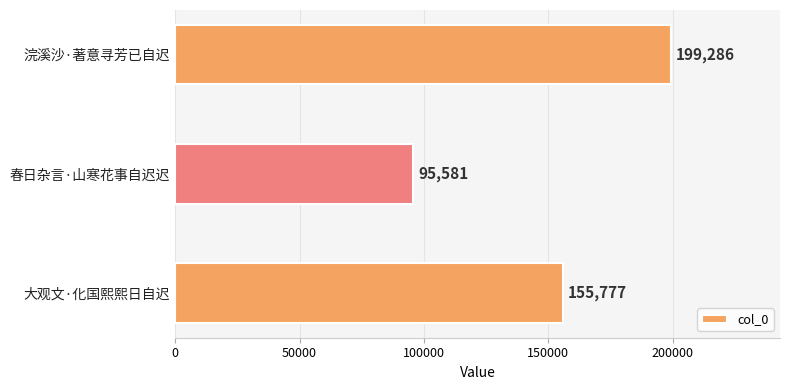

What is the difference between the maximum and second lowest values?

43509